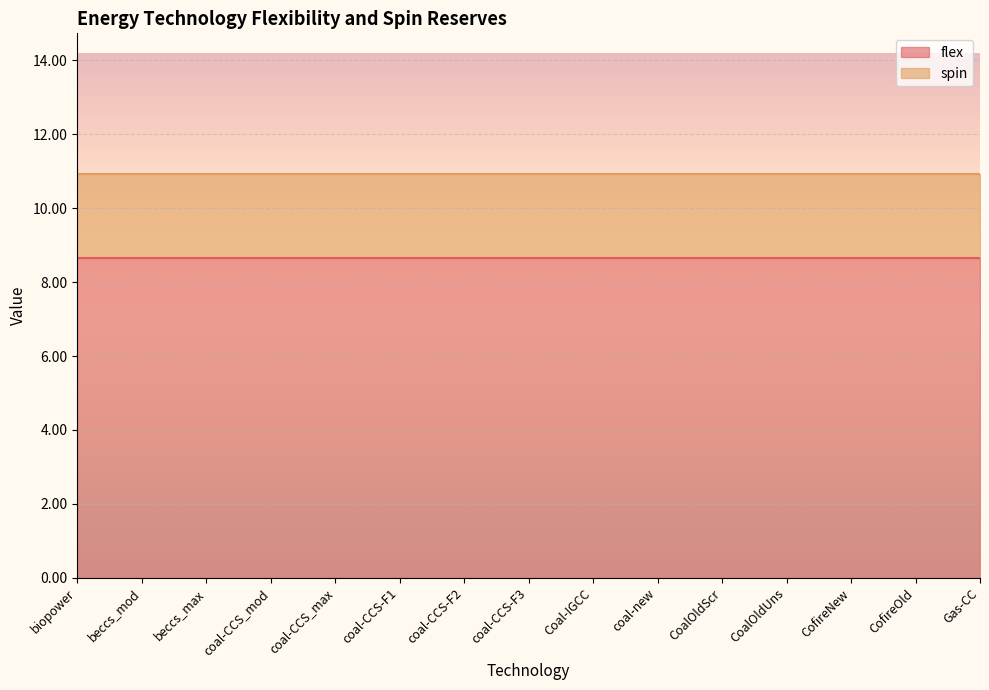

Which label corresponds to the largest value in the chart?

biopower